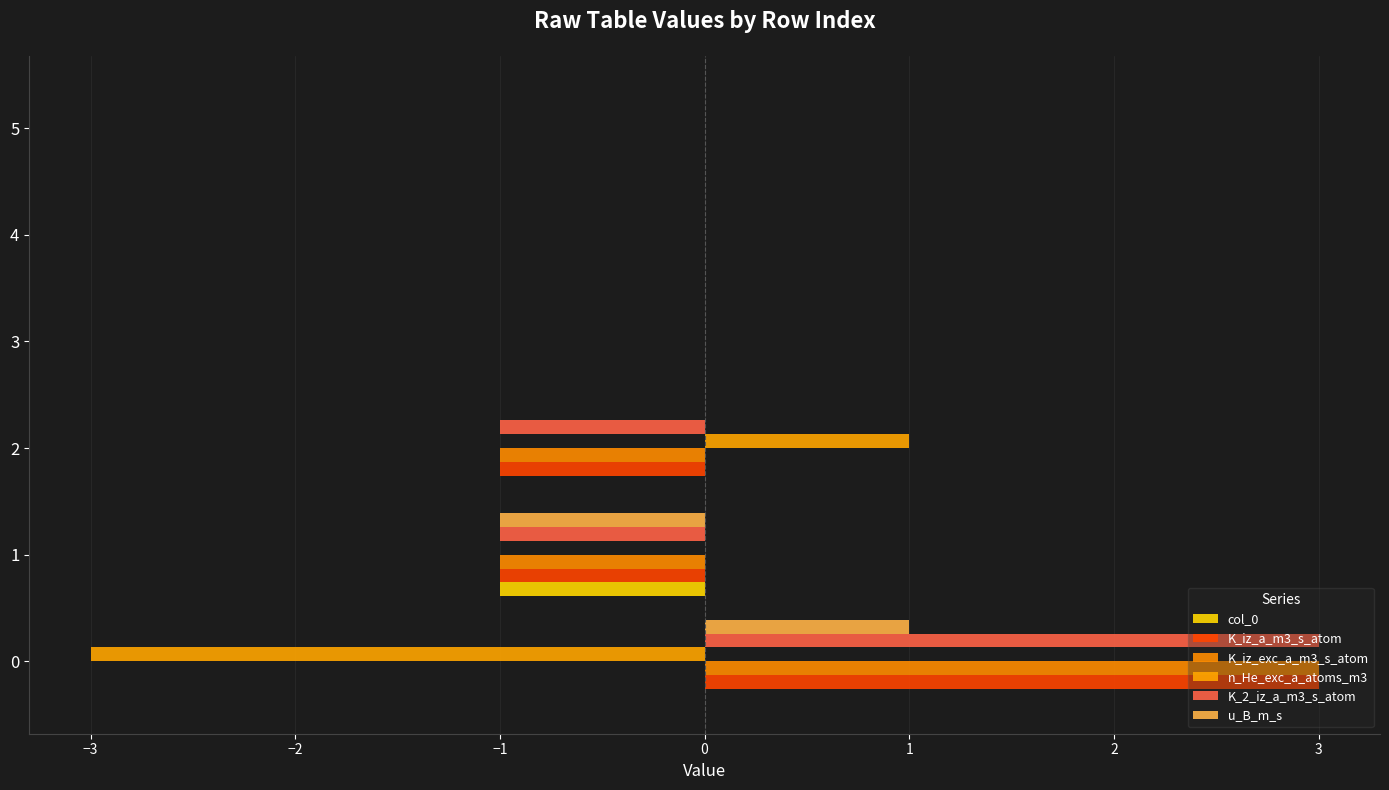

What is the highest value of the u_B_m_s series?

1